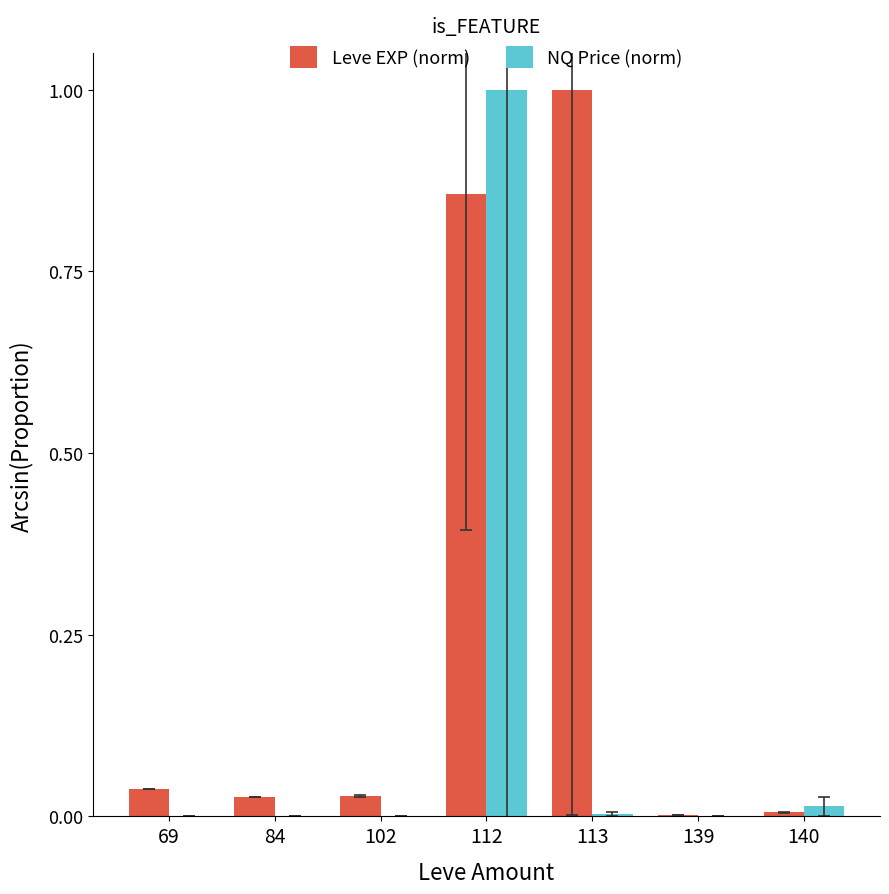

What is the sum of all NQ Price (norm) values?

1.0